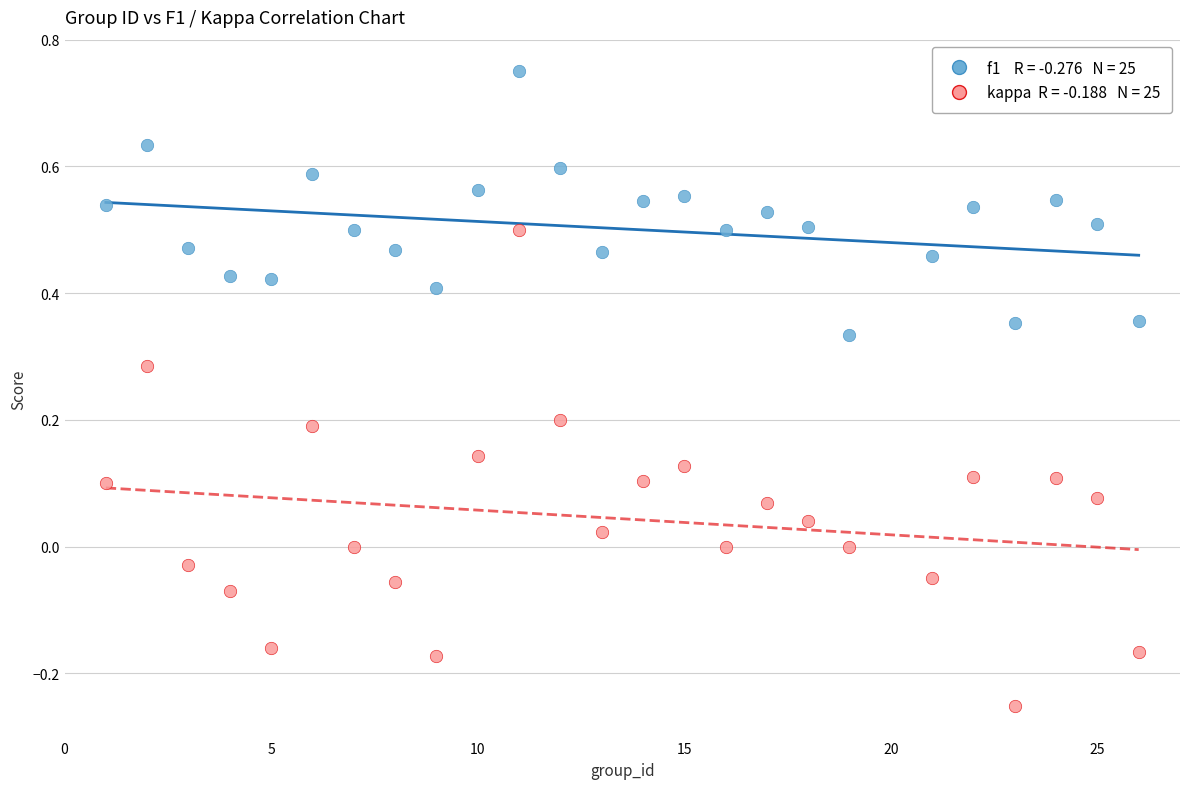

Across all data points, what is the range of X values (max minus min)?

25.0